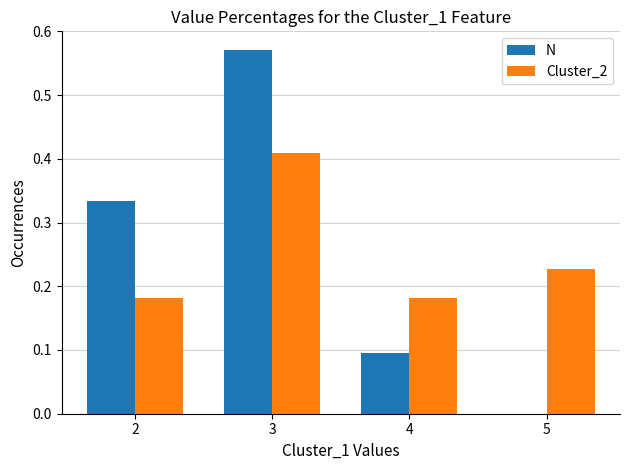

What is the total value across all series at 3?

1.0